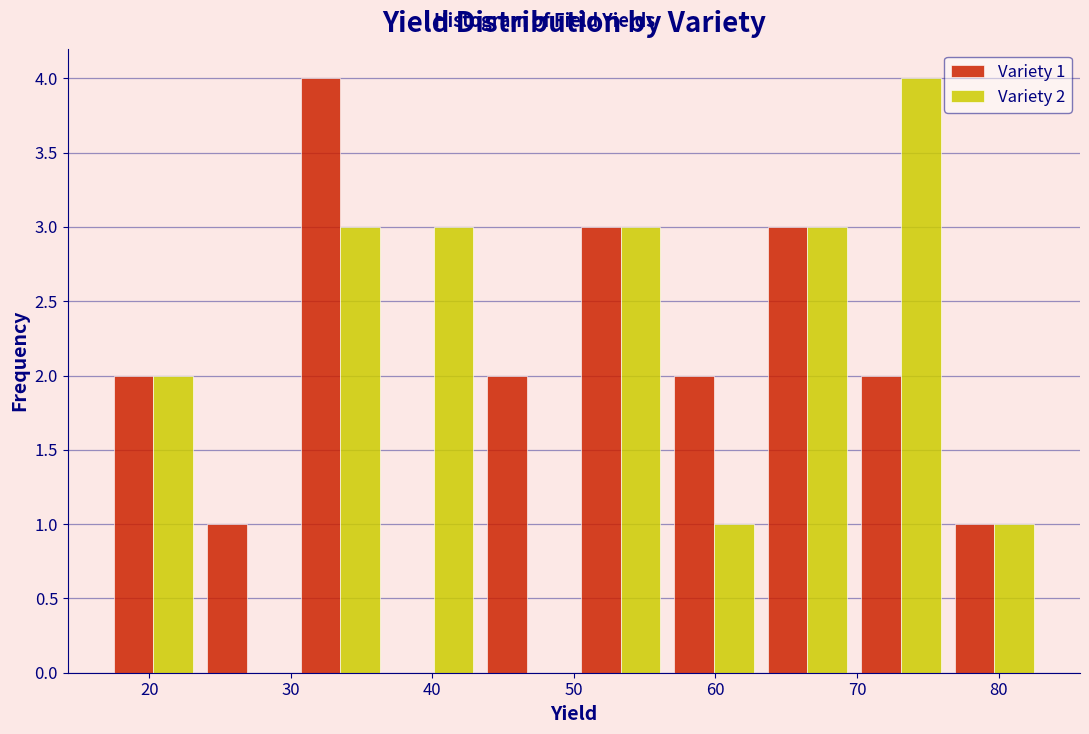

In the Variety 2 series, which range on the x-axis has the tallest bar?

69.8 to 76.4